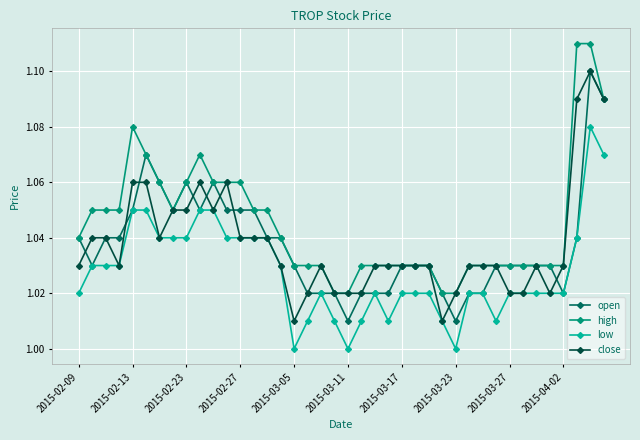

True or false: open has more than 0 points higher than both neighbors.

True